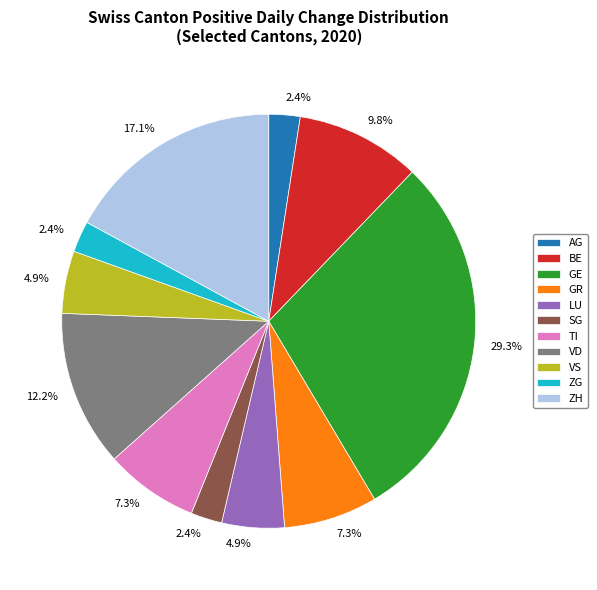

True or false: GR accounts for 21% of the total.

False